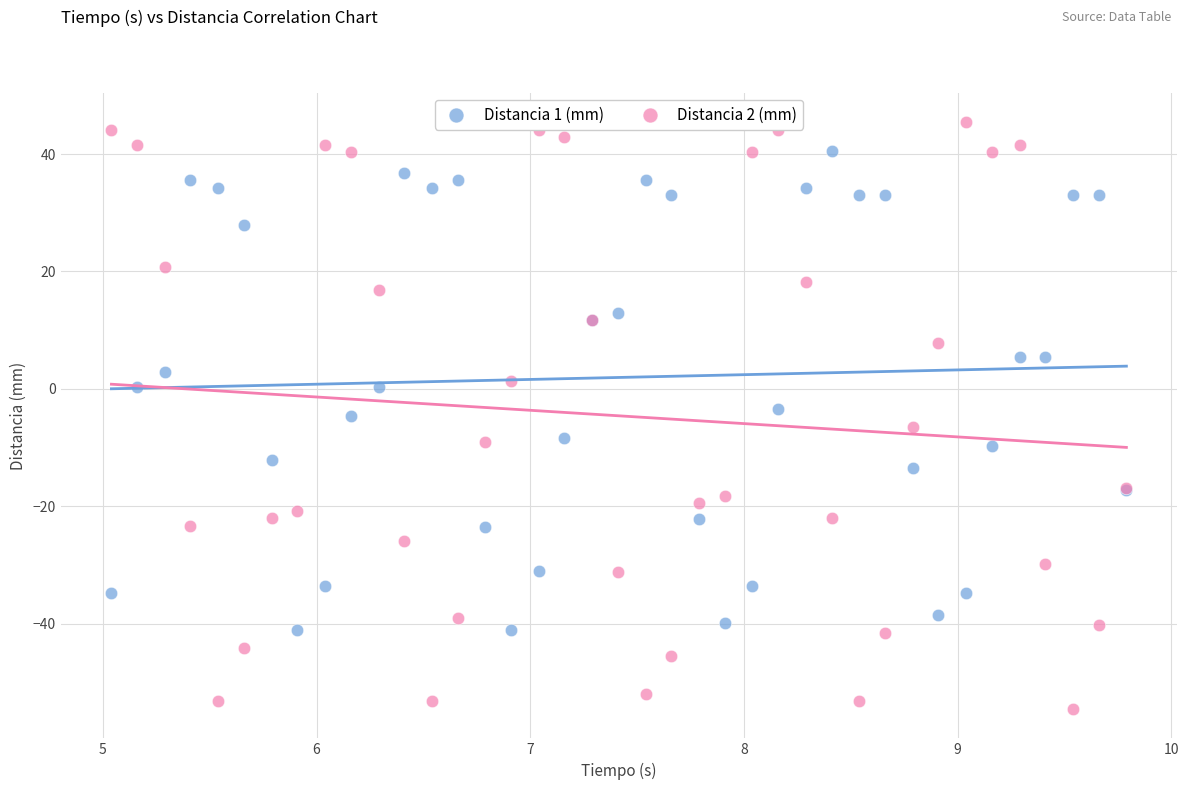

Which series reaches the minimum Y coordinate?

Distancia 2 (mm)